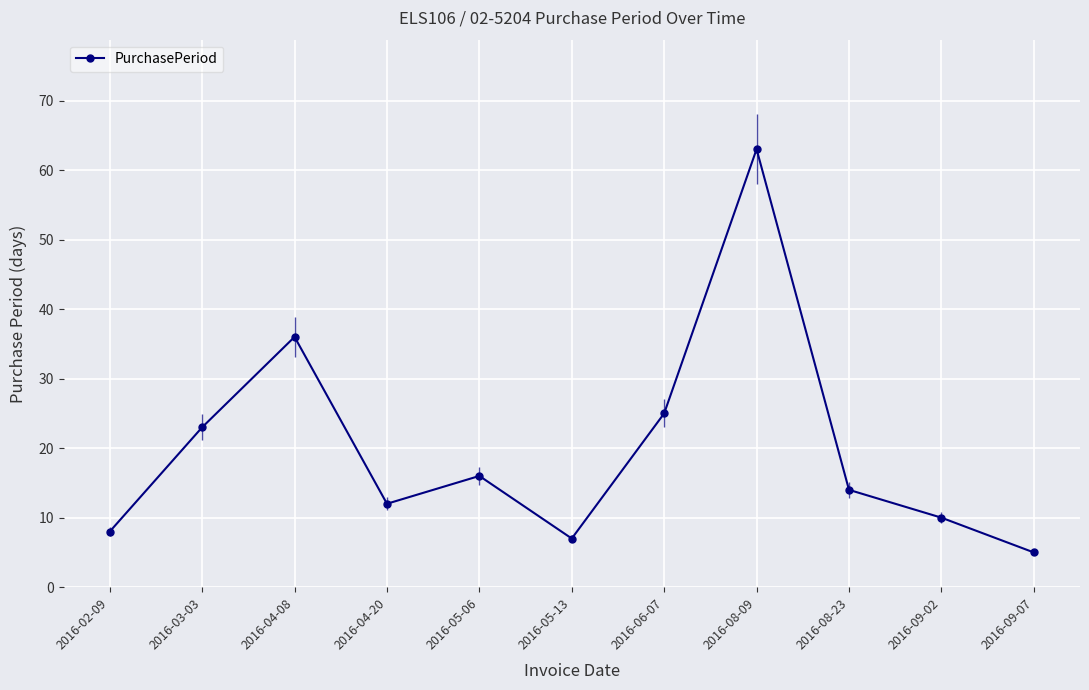

At which category does the chart reach its minimum across all series?

2016-09-07